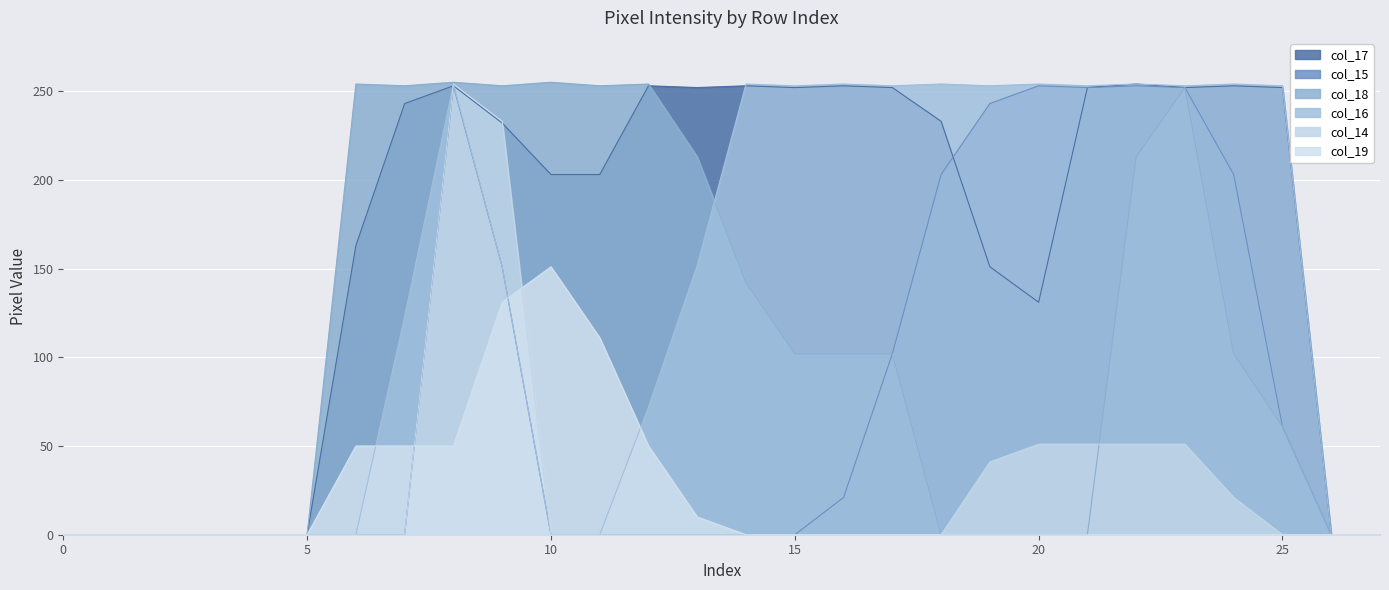

Reading left to right, what are all the values shown in this chart?

col_17: 0=0	1=0	2=0	3=0	4=0	5=0	6=163	7=243	8=253	9=232	10=203	11=203	12=253	13=252	14=253	15=252	16=253	17=252	18=233	19=151	20=131	21=252	22=254	23=252	24=253	25=252	26=0	27=0
col_15: 0=0	1=0	2=0	3=0	4=0	5=0	6=0	7=0	8=253	9=151	10=0	11=0	12=0	13=0	14=0	15=0	16=21	17=102	18=203	19=243	20=253	21=252	22=253	23=252	24=203	25=61	26=0	27=0
col_18: 0=0	1=0	2=0	3=0	4=0	5=0	6=254	7=253	8=255	9=253	10=255	11=253	12=254	13=213	14=142	15=102	16=102	17=102	18=0	19=0	20=0	21=0	22=213	23=252	24=102	25=61	26=0	27=0
col_16: 0=0	1=0	2=0	3=0	4=0	5=0	6=0	7=123	8=254	9=151	10=0	11=0	12=72	13=152	14=254	15=253	16=254	17=253	18=254	19=253	20=254	21=253	22=254	23=253	24=254	25=253	26=0	27=0
col_14: 0=0	1=0	2=0	3=0	4=0	5=0	6=0	7=0	8=254	9=233	10=0	11=0	12=0	13=0	14=0	15=0	16=0	17=0	18=0	19=41	20=51	21=51	22=51	23=51	24=21	25=0	26=0	27=0
col_19: 0=0	1=0	2=0	3=0	4=0	5=0	6=50	7=50	8=50	9=131	10=151	11=111	12=50	13=10	14=0	15=0	16=0	17=0	18=0	19=0	20=0	21=0	22=0	23=0	24=0	25=0	26=0	27=0